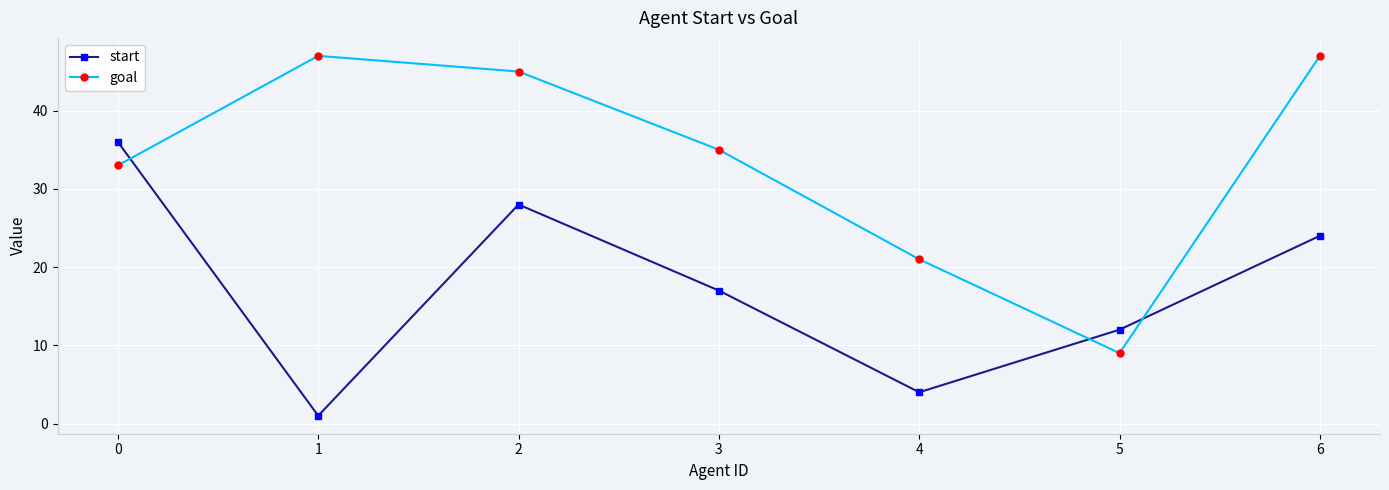

Is the value of goal at 0 greater than the value of start at 4?

Yes